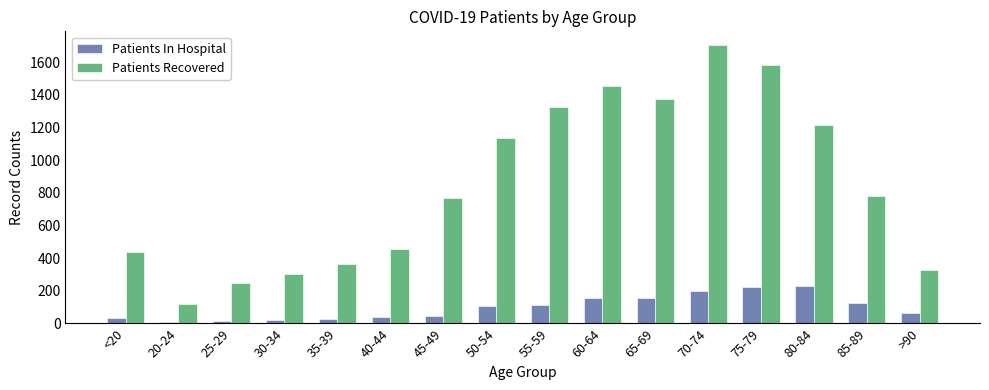

How many distinct data groups are displayed?

2